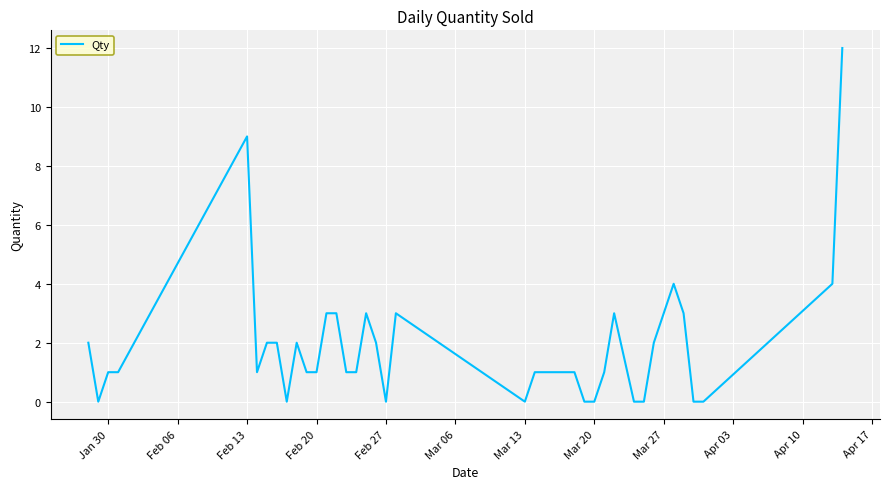

What is the difference between the maximum and minimum values?

12